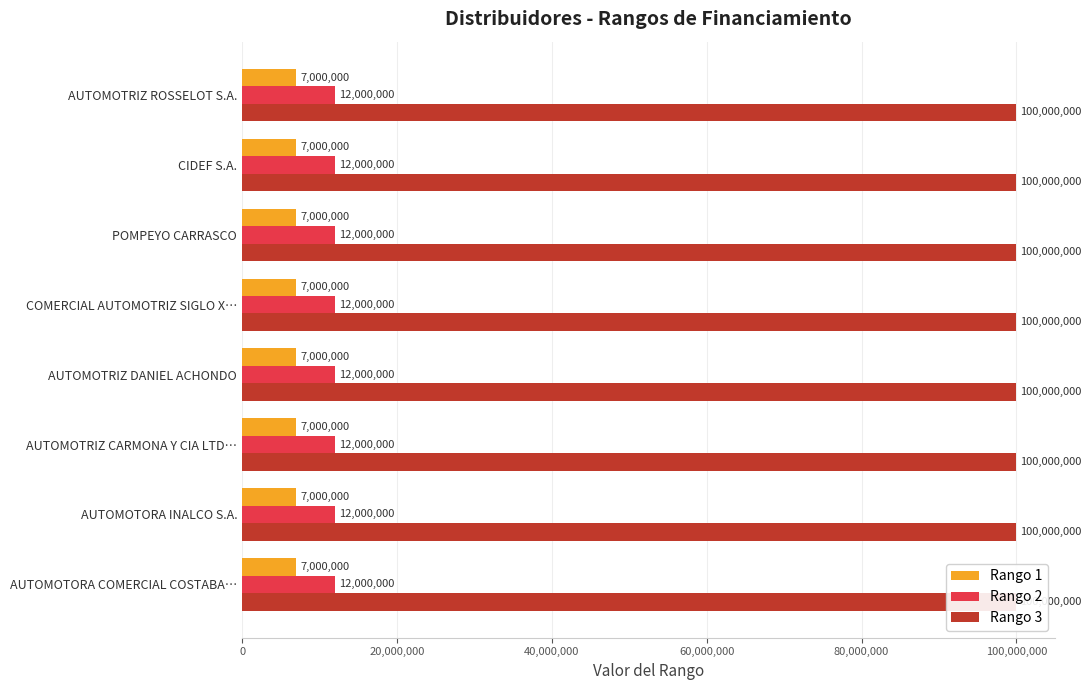

How many bars are there in total?

24